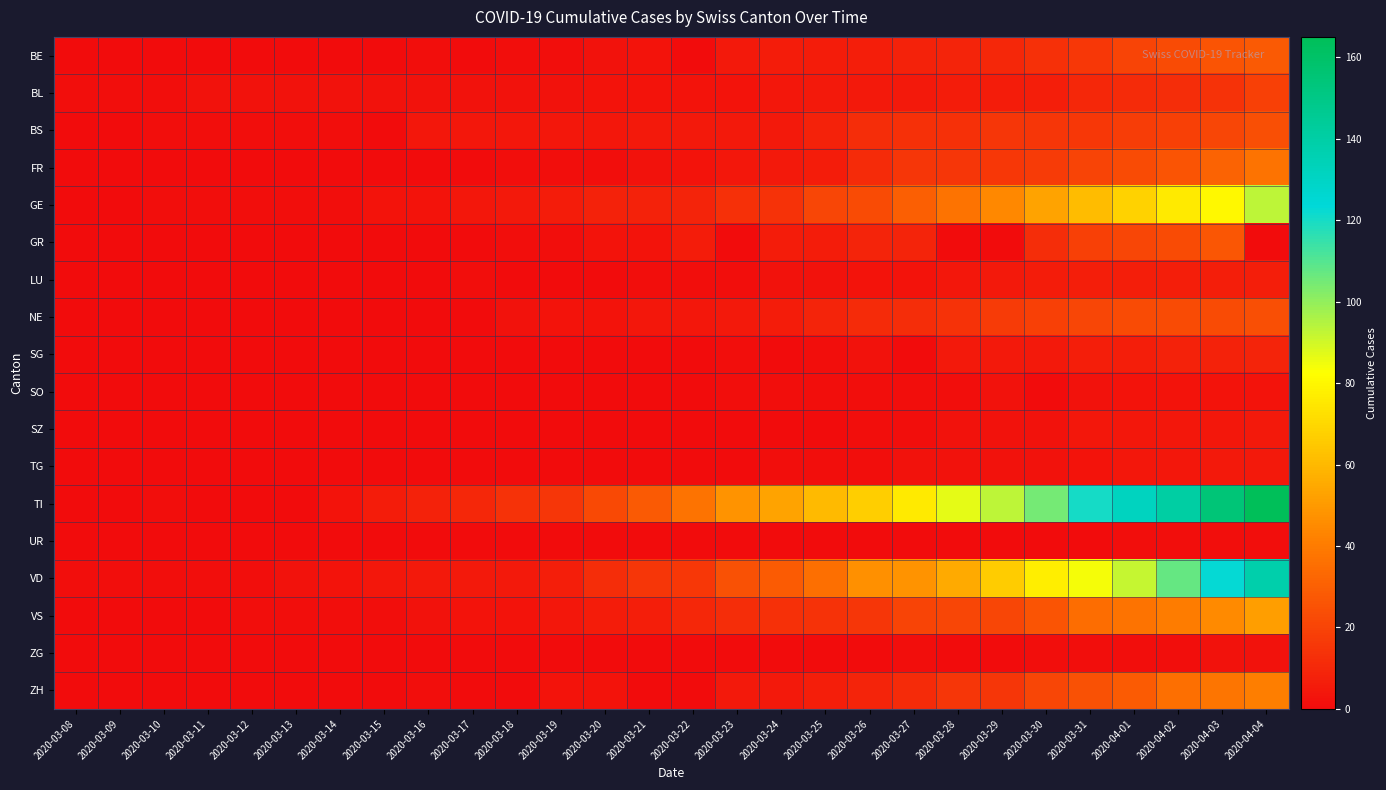

Reading right to left, what are all the values shown in this chart?

BE: 2020-04-04=28	2020-04-03=26	2020-04-02=23	2020-04-01=20	2020-03-31=16	2020-03-30=13	2020-03-29=10	2020-03-28=9	2020-03-27=8	2020-03-26=7	2020-03-25=6	2020-03-24=6	2020-03-23=5	2020-03-22=0	2020-03-21=3	2020-03-20=2	2020-03-19=1	2020-03-18=1	2020-03-17=0	2020-03-16=1	2020-03-15=0	2020-03-14=0	2020-03-13=0	2020-03-12=0	2020-03-11=0	2020-03-10=0	2020-03-09=0	2020-03-08=0
BL: 2020-04-04=19	2020-04-03=14	2020-04-02=12	2020-04-01=11	2020-03-31=10	2020-03-30=7	2020-03-29=6	2020-03-28=6	2020-03-27=5	2020-03-26=5	2020-03-25=5	2020-03-24=4	2020-03-23=3	2020-03-22=3	2020-03-21=3	2020-03-20=3	2020-03-19=2	2020-03-18=2	2020-03-17=2	2020-03-16=2	2020-03-15=2	2020-03-14=2	2020-03-13=2	2020-03-12=2	2020-03-11=2	2020-03-10=1	2020-03-09=1	2020-03-08=1
BS: 2020-04-04=24	2020-04-03=21	2020-04-02=19	2020-04-01=18	2020-03-31=16	2020-03-30=15	2020-03-29=15	2020-03-28=13	2020-03-27=13	2020-03-26=12	2020-03-25=8	2020-03-24=5	2020-03-23=5	2020-03-22=5	2020-03-21=5	2020-03-20=4	2020-03-19=4	2020-03-18=4	2020-03-17=4	2020-03-16=4	2020-03-15=0	2020-03-14=1	2020-03-13=1	2020-03-12=1	2020-03-11=1	2020-03-10=1	2020-03-09=0	2020-03-08=0
FR: 2020-04-04=37	2020-04-03=31	2020-04-02=26	2020-04-01=23	2020-03-31=20	2020-03-30=17	2020-03-29=16	2020-03-28=15	2020-03-27=15	2020-03-26=11	2020-03-25=6	2020-03-24=5	2020-03-23=4	2020-03-22=3	2020-03-21=2	2020-03-20=1	2020-03-19=1	2020-03-18=1	2020-03-17=0	2020-03-16=0	2020-03-15=0	2020-03-14=0	2020-03-13=0	2020-03-12=0	2020-03-11=0	2020-03-10=0	2020-03-09=0	2020-03-08=0
GE: 2020-04-04=93	2020-04-03=80	2020-04-02=76	2020-04-01=68	2020-03-31=61	2020-03-30=53	2020-03-29=44	2020-03-28=37	2020-03-27=30	2020-03-26=23	2020-03-25=21	2020-03-24=14	2020-03-23=13	2020-03-22=9	2020-03-21=8	2020-03-20=8	2020-03-19=6	2020-03-18=5	2020-03-17=4	2020-03-16=3	2020-03-15=3	2020-03-14=1	2020-03-13=1	2020-03-12=1	2020-03-11=1	2020-03-10=1	2020-03-09=0	2020-03-08=0
GR: 2020-04-04=0	2020-04-03=27	2020-04-02=23	2020-04-01=21	2020-03-31=19	2020-03-30=12	2020-03-29=0	2020-03-28=0	2020-03-27=9	2020-03-26=9	2020-03-25=6	2020-03-24=6	2020-03-23=0	2020-03-22=6	2020-03-21=3	2020-03-20=3	2020-03-19=1	2020-03-18=1	2020-03-17=0	2020-03-16=0	2020-03-15=0	2020-03-14=0	2020-03-13=0	2020-03-12=0	2020-03-11=0	2020-03-10=0	2020-03-09=0	2020-03-08=0
LU: 2020-04-04=7	2020-04-03=7	2020-04-02=7	2020-04-01=7	2020-03-31=7	2020-03-30=6	2020-03-29=5	2020-03-28=4	2020-03-27=3	2020-03-26=3	2020-03-25=2	2020-03-24=2	2020-03-23=1	2020-03-22=1	2020-03-21=1	2020-03-20=0	2020-03-19=0	2020-03-18=0	2020-03-17=1	2020-03-16=0	2020-03-15=0	2020-03-14=0	2020-03-13=0	2020-03-12=0	2020-03-11=0	2020-03-10=0	2020-03-09=0	2020-03-08=0
NE: 2020-04-04=24	2020-04-03=23	2020-04-02=23	2020-04-01=23	2020-03-31=21	2020-03-30=19	2020-03-29=17	2020-03-28=14	2020-03-27=12	2020-03-26=11	2020-03-25=9	2020-03-24=6	2020-03-23=5	2020-03-22=4	2020-03-21=4	2020-03-20=3	2020-03-19=3	2020-03-18=2	2020-03-17=0	2020-03-16=0	2020-03-15=0	2020-03-14=0	2020-03-13=0	2020-03-12=0	2020-03-11=0	2020-03-10=0	2020-03-09=0	2020-03-08=0
SG: 2020-04-04=9	2020-04-03=8	2020-04-02=8	2020-04-01=7	2020-03-31=7	2020-03-30=5	2020-03-29=5	2020-03-28=5	2020-03-27=0	2020-03-26=2	2020-03-25=1	2020-03-24=0	2020-03-23=1	2020-03-22=0	2020-03-21=0	2020-03-20=0	2020-03-19=0	2020-03-18=0	2020-03-17=0	2020-03-16=0	2020-03-15=0	2020-03-14=0	2020-03-13=0	2020-03-12=0	2020-03-11=0	2020-03-10=0	2020-03-09=0	2020-03-08=0
SO: 2020-04-04=3	2020-04-03=3	2020-04-02=3	2020-04-01=3	2020-03-31=2	2020-03-30=0	2020-03-29=2	2020-03-28=1	2020-03-27=1	2020-03-26=1	2020-03-25=1	2020-03-24=1	2020-03-23=1	2020-03-22=0	2020-03-21=0	2020-03-20=0	2020-03-19=0	2020-03-18=0	2020-03-17=0	2020-03-16=0	2020-03-15=0	2020-03-14=0	2020-03-13=0	2020-03-12=0	2020-03-11=0	2020-03-10=0	2020-03-09=0	2020-03-08=0
SZ: 2020-04-04=5	2020-04-03=4	2020-04-02=4	2020-04-01=4	2020-03-31=4	2020-03-30=2	2020-03-29=2	2020-03-28=2	2020-03-27=1	2020-03-26=1	2020-03-25=0	2020-03-24=0	2020-03-23=0	2020-03-22=0	2020-03-21=0	2020-03-20=0	2020-03-19=0	2020-03-18=0	2020-03-17=0	2020-03-16=0	2020-03-15=0	2020-03-14=0	2020-03-13=0	2020-03-12=0	2020-03-11=0	2020-03-10=0	2020-03-09=0	2020-03-08=0
TG: 2020-04-04=5	2020-04-03=5	2020-04-02=4	2020-04-01=4	2020-03-31=3	2020-03-30=2	2020-03-29=2	2020-03-28=2	2020-03-27=2	2020-03-26=1	2020-03-25=1	2020-03-24=1	2020-03-23=0	2020-03-22=0	2020-03-21=0	2020-03-20=0	2020-03-19=0	2020-03-18=0	2020-03-17=0	2020-03-16=0	2020-03-15=0	2020-03-14=0	2020-03-13=0	2020-03-12=0	2020-03-11=0	2020-03-10=0	2020-03-09=0	2020-03-08=0
TI: 2020-04-04=165	2020-04-03=155	2020-04-02=141	2020-04-01=132	2020-03-31=120	2020-03-30=105	2020-03-29=93	2020-03-28=87	2020-03-27=76	2020-03-26=67	2020-03-25=60	2020-03-24=53	2020-03-23=48	2020-03-22=37	2020-03-21=28	2020-03-20=22	2020-03-19=15	2020-03-18=14	2020-03-17=10	2020-03-16=8	2020-03-15=6	2020-03-14=3	2020-03-13=0	2020-03-12=0	2020-03-11=0	2020-03-10=1	2020-03-09=0	2020-03-08=0
UR: 2020-04-04=1	2020-04-03=1	2020-04-02=1	2020-04-01=1	2020-03-31=0	2020-03-30=0	2020-03-29=0	2020-03-28=0	2020-03-27=0	2020-03-26=0	2020-03-25=0	2020-03-24=0	2020-03-23=0	2020-03-22=0	2020-03-21=0	2020-03-20=0	2020-03-19=0	2020-03-18=0	2020-03-17=0	2020-03-16=0	2020-03-15=0	2020-03-14=0	2020-03-13=0	2020-03-12=0	2020-03-11=0	2020-03-10=0	2020-03-09=0	2020-03-08=0
VD: 2020-04-04=138	2020-04-03=123	2020-04-02=107	2020-04-01=92	2020-03-31=84	2020-03-30=77	2020-03-29=66	2020-03-28=55	2020-03-27=48	2020-03-26=47	2020-03-25=36	2020-03-24=29	2020-03-23=25	2020-03-22=16	2020-03-21=15	2020-03-20=12	2020-03-19=7	2020-03-18=5	2020-03-17=5	2020-03-16=5	2020-03-15=4	2020-03-14=3	2020-03-13=2	2020-03-12=1	2020-03-11=1	2020-03-10=1	2020-03-09=1	2020-03-08=1
VS: 2020-04-04=51	2020-04-03=45	2020-04-02=40	2020-04-01=37	2020-03-31=35	2020-03-30=26	2020-03-29=21	2020-03-28=21	2020-03-27=20	2020-03-26=15	2020-03-25=14	2020-03-24=13	2020-03-23=12	2020-03-22=10	2020-03-21=7	2020-03-20=6	2020-03-19=4	2020-03-18=3	2020-03-17=3	2020-03-16=2	2020-03-15=1	2020-03-14=1	2020-03-13=1	2020-03-12=1	2020-03-11=0	2020-03-10=0	2020-03-09=0	2020-03-08=0
ZG: 2020-04-04=2	2020-04-03=2	2020-04-02=1	2020-04-01=1	2020-03-31=1	2020-03-30=1	2020-03-29=0	2020-03-28=0	2020-03-27=1	2020-03-26=0	2020-03-25=0	2020-03-24=0	2020-03-23=0	2020-03-22=0	2020-03-21=0	2020-03-20=0	2020-03-19=0	2020-03-18=0	2020-03-17=0	2020-03-16=0	2020-03-15=0	2020-03-14=0	2020-03-13=0	2020-03-12=0	2020-03-11=0	2020-03-10=0	2020-03-09=0	2020-03-08=0
ZH: 2020-04-04=41	2020-04-03=38	2020-04-02=36	2020-04-01=29	2020-03-31=25	2020-03-30=21	2020-03-29=15	2020-03-28=15	2020-03-27=11	2020-03-26=9	2020-03-25=7	2020-03-24=5	2020-03-23=5	2020-03-22=0	2020-03-21=0	2020-03-20=3	2020-03-19=3	2020-03-18=0	2020-03-17=0	2020-03-16=1	2020-03-15=0	2020-03-14=0	2020-03-13=0	2020-03-12=0	2020-03-11=0	2020-03-10=0	2020-03-09=0	2020-03-08=0